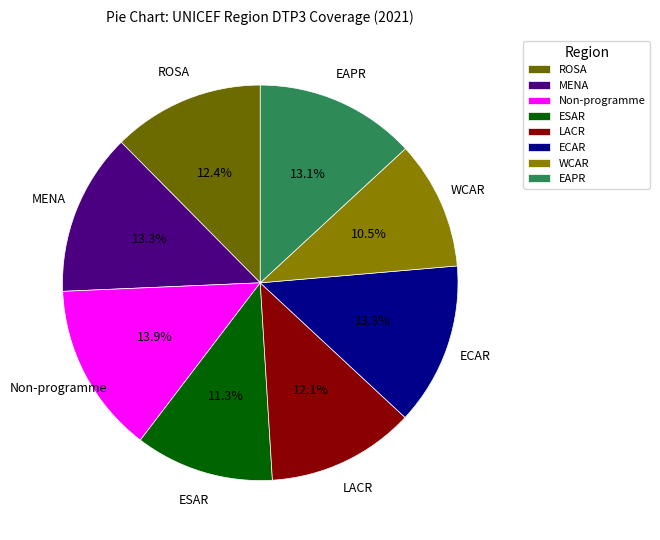

How many segments does this pie chart have?

8